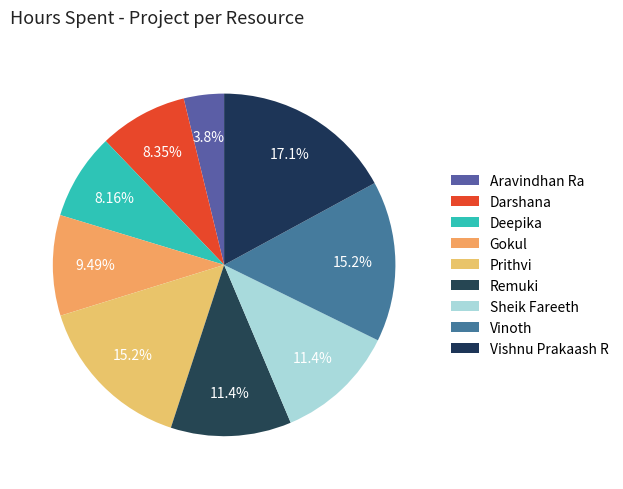

Count the number of slices in the pie.

9